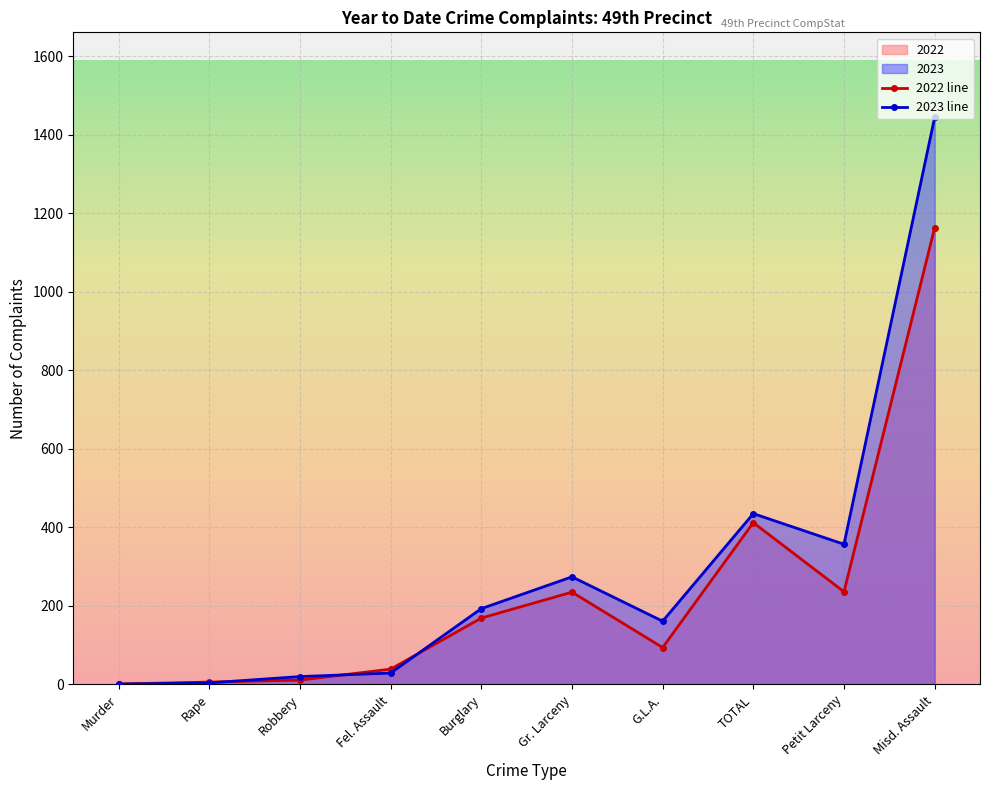

How many times do 2023 line and 2022 line cross each other?

3